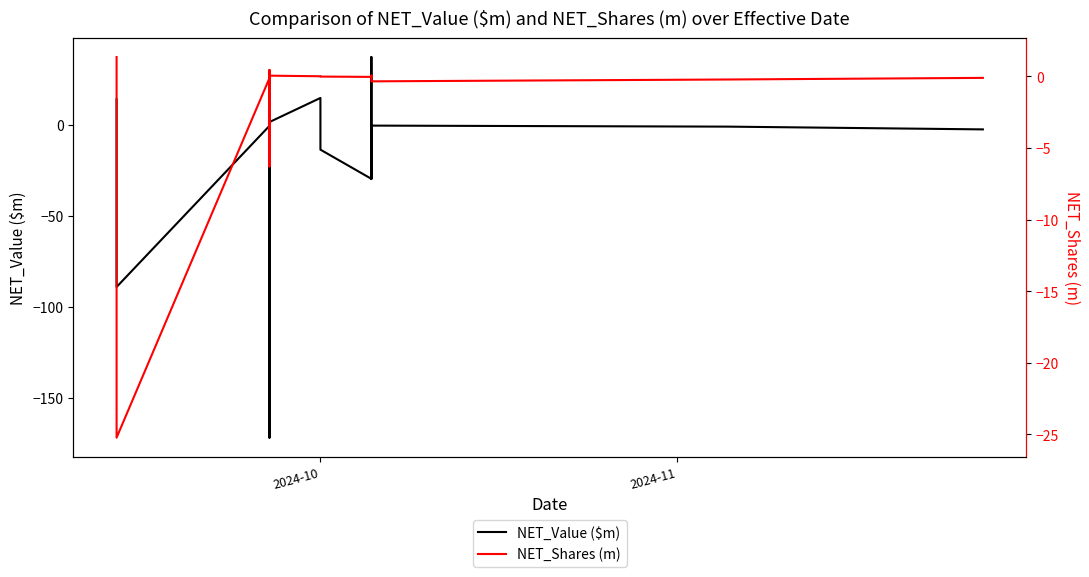

How many negative values does the NET_Shares (m) series have?

12